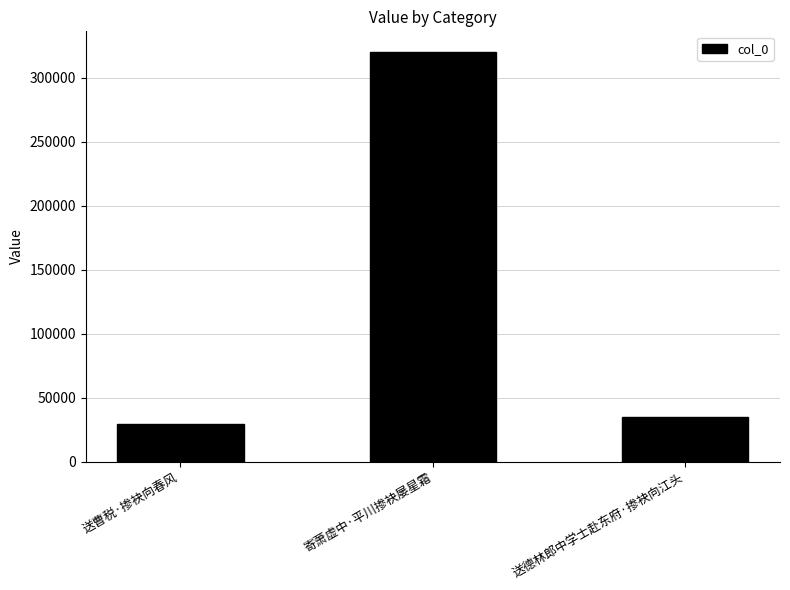

Read the value at 送德林郎中学士赴东府·掺袂向江头, to the nearest 10.

35220